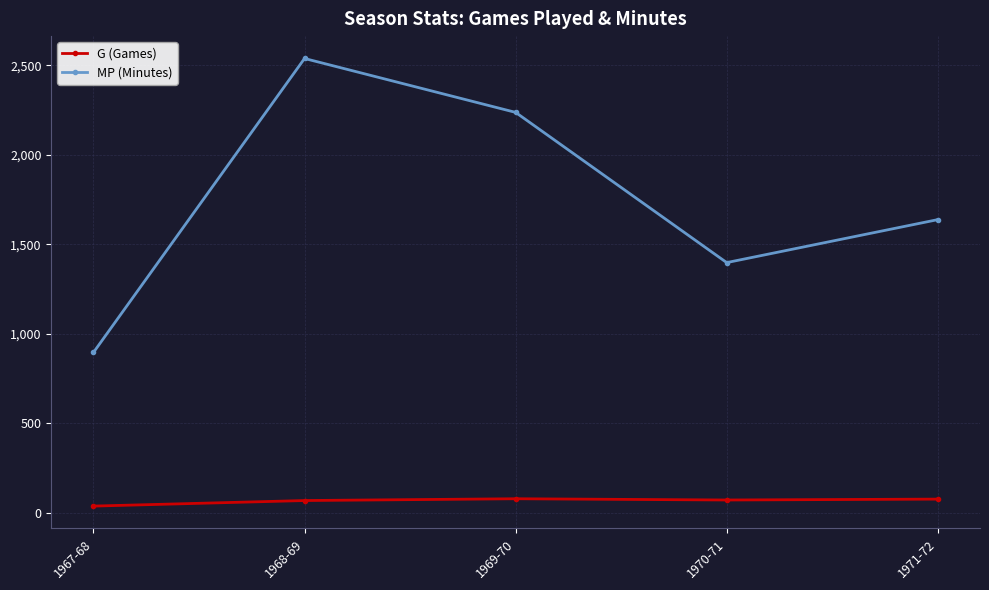

Which label corresponds to the largest value in the chart?

1968-69